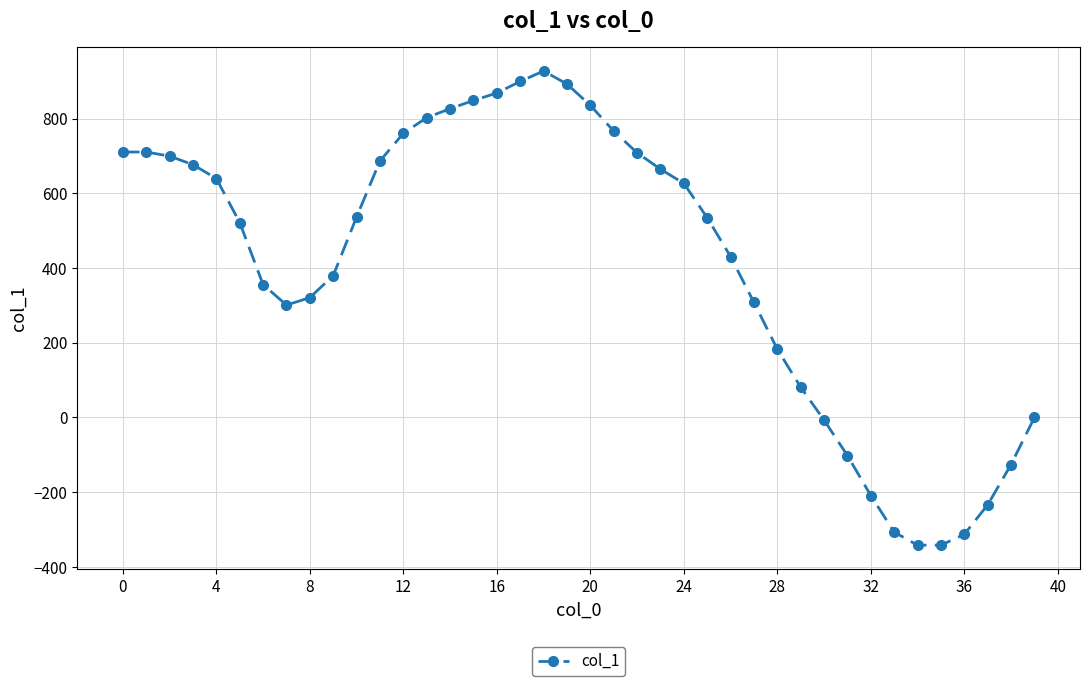

What is the value of the 25th point from the left?

627